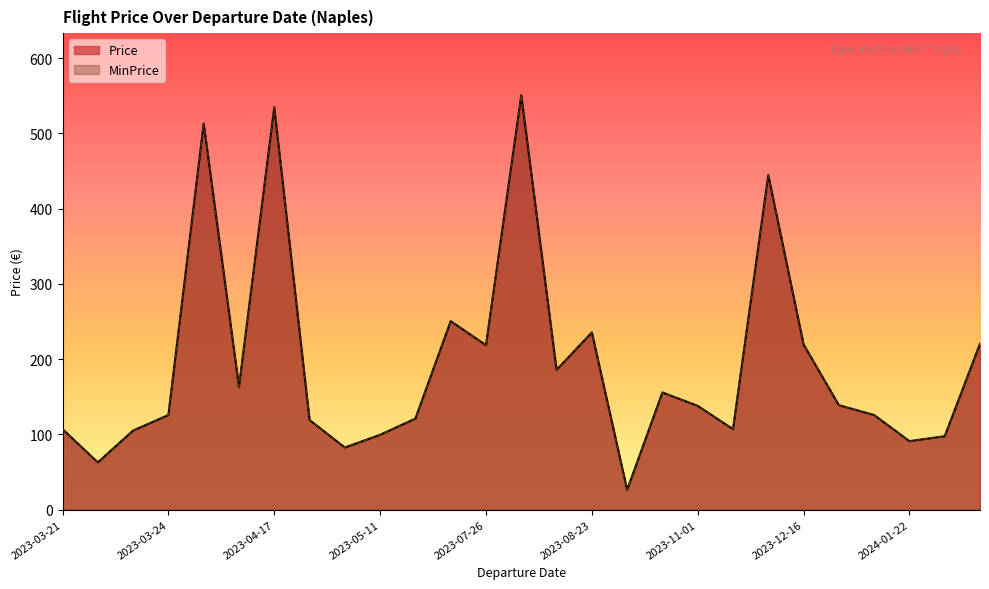

What is the value of the Price point at the 5th from the left?

513.0